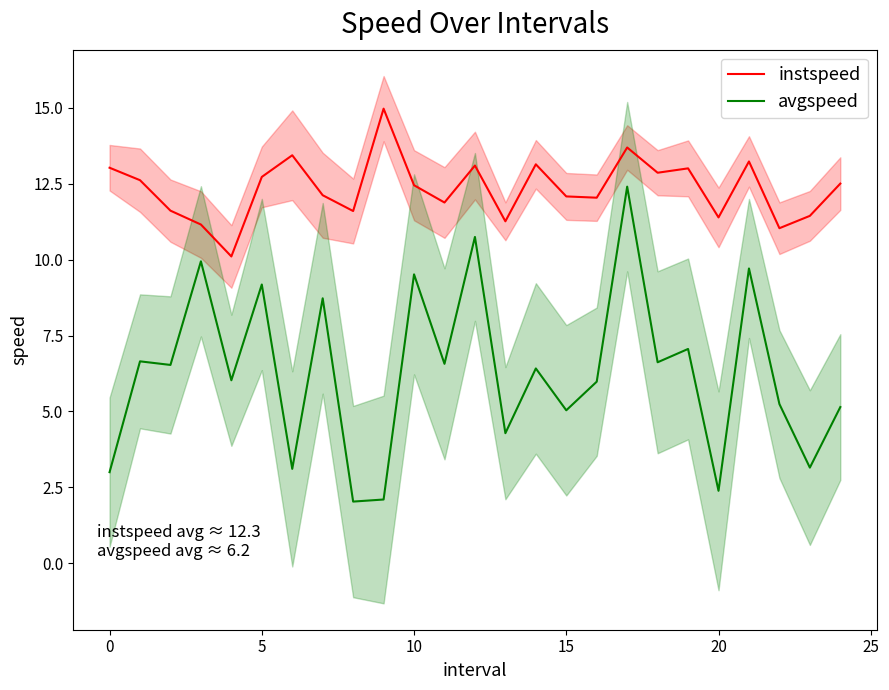

Is this an area chart (filled region under the line)?

No